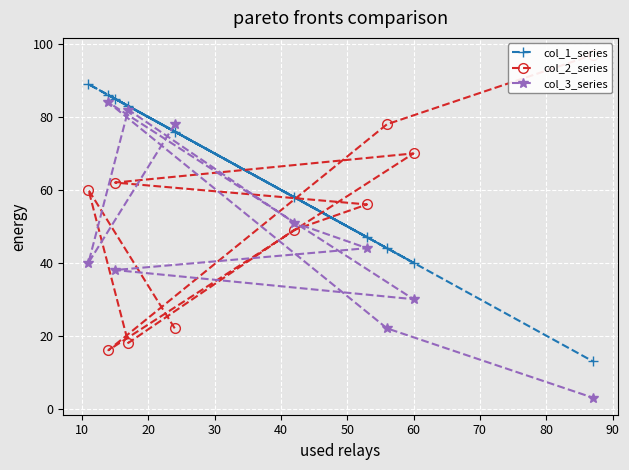

What is the value of the col_1_series point at the 10th from the left?

13